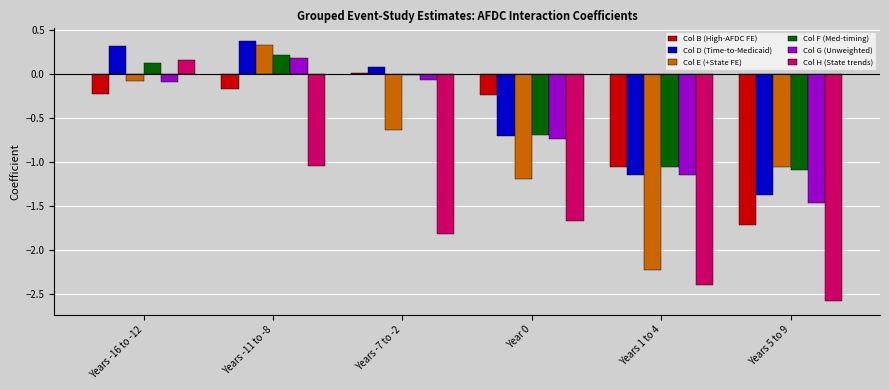

What is the approximate value of Col E (+State FE) at Years -11 to -8?

0.3